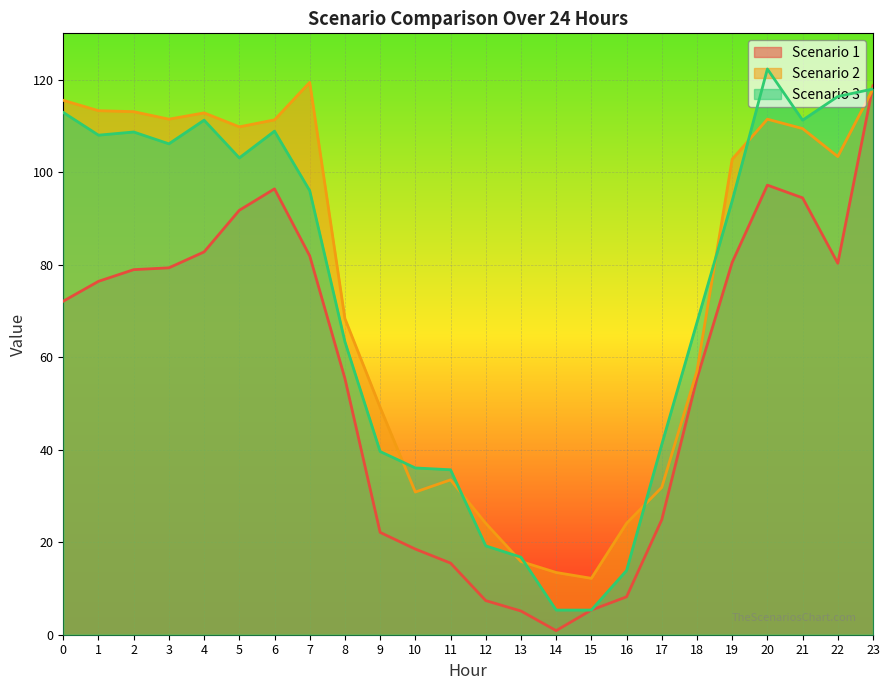

Which series has the largest range (max minus min)?

Scenario 1